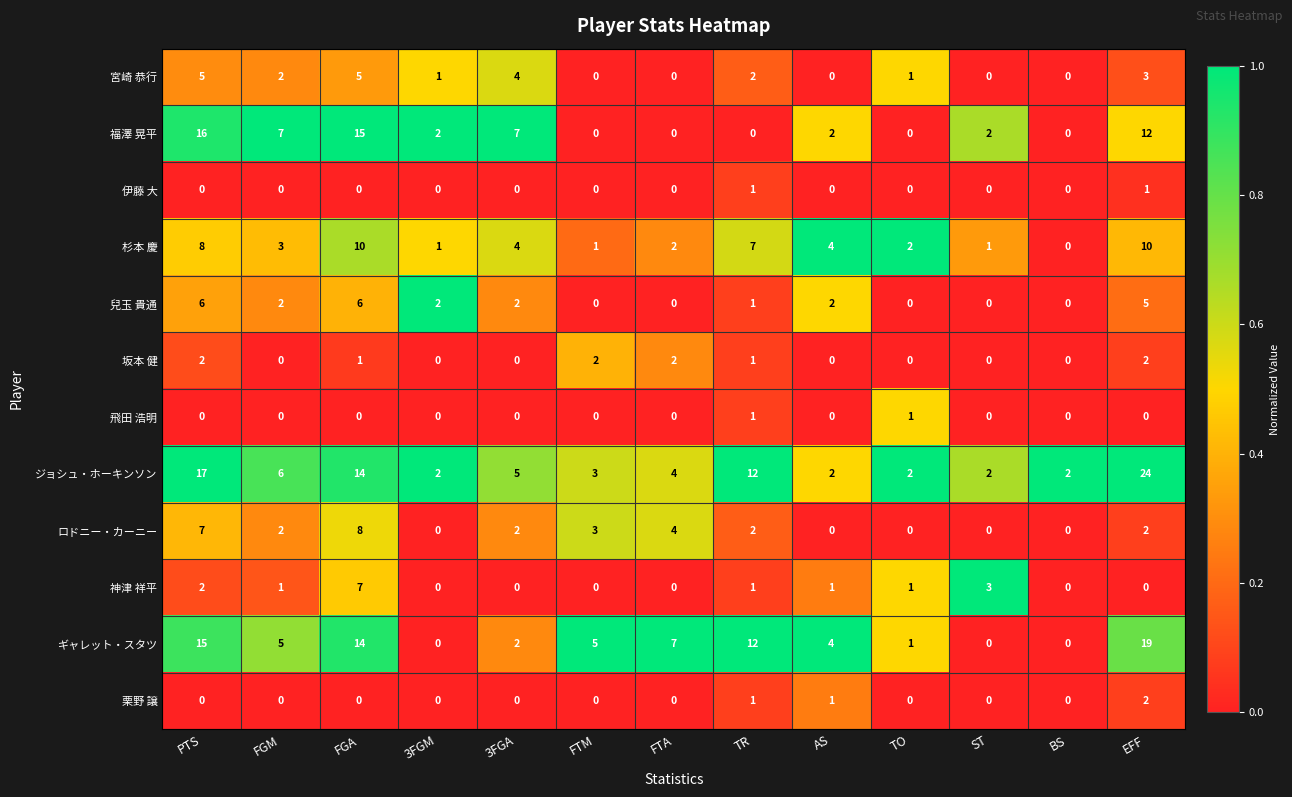

The 栗野 譲 series shows 1 at PTS. True or false?

False